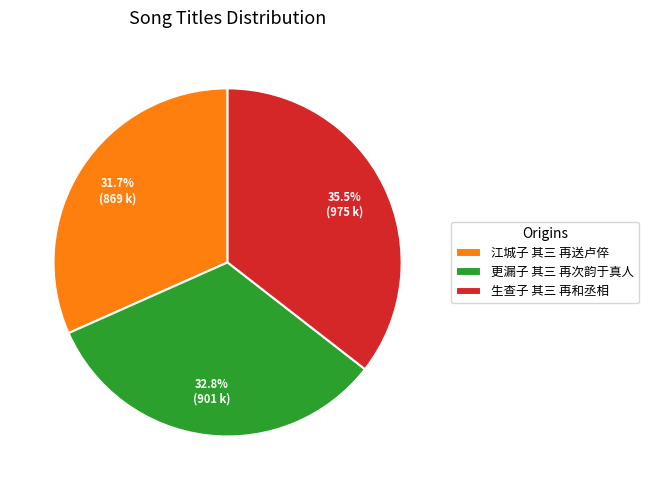

Does 生查子 其三 再和丞相 account for over 50% of the chart?

No